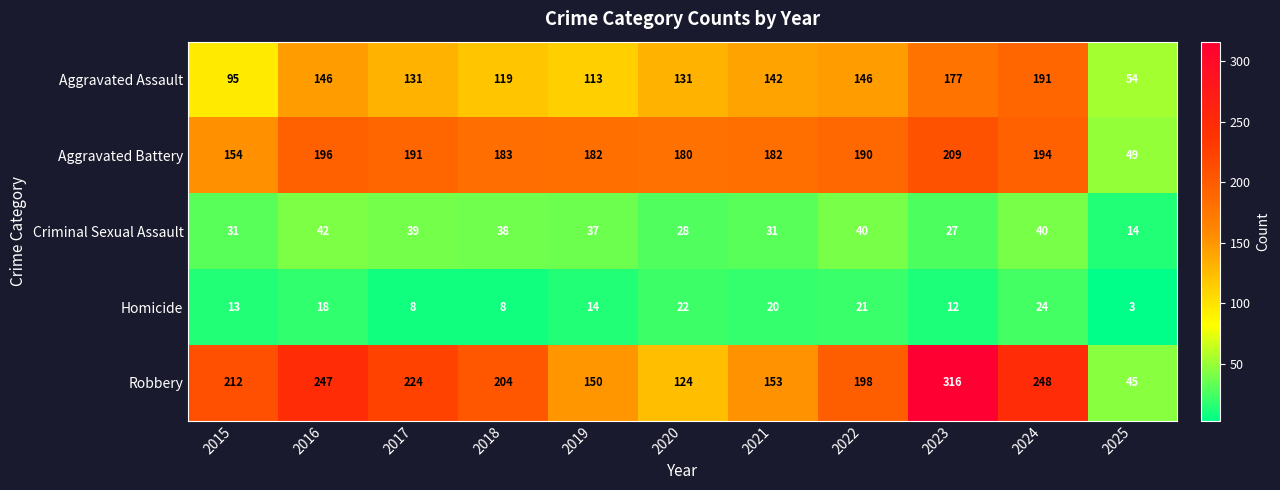

Where is Aggravated Battery nearest to the value 129?

2015